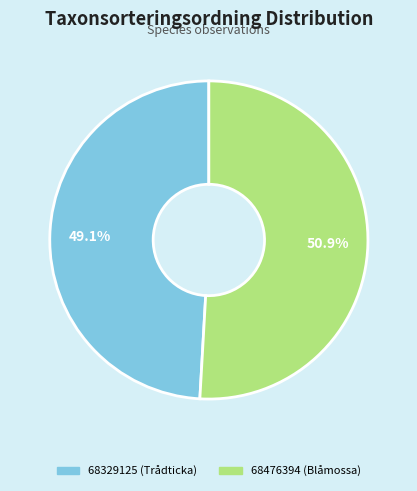

What is the ratio of the value at 68329125 (Trådticka) to the value at 68476394 (Blåmossa)?

1.0